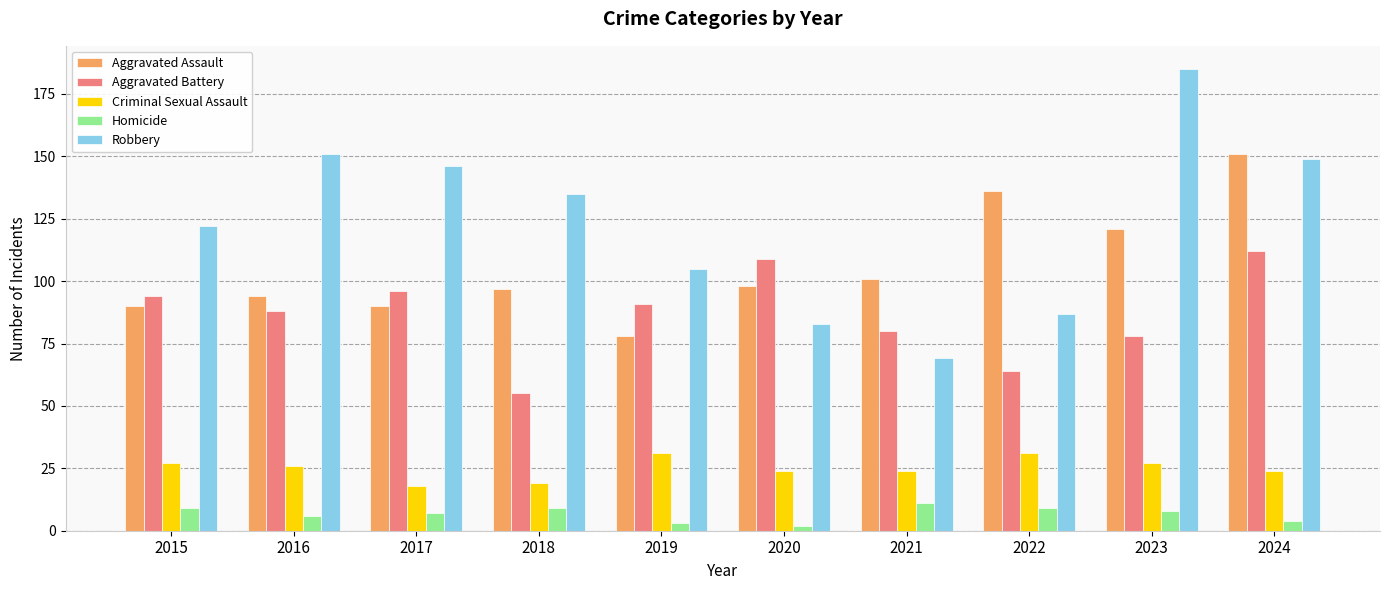

How many bars are there in total?

50